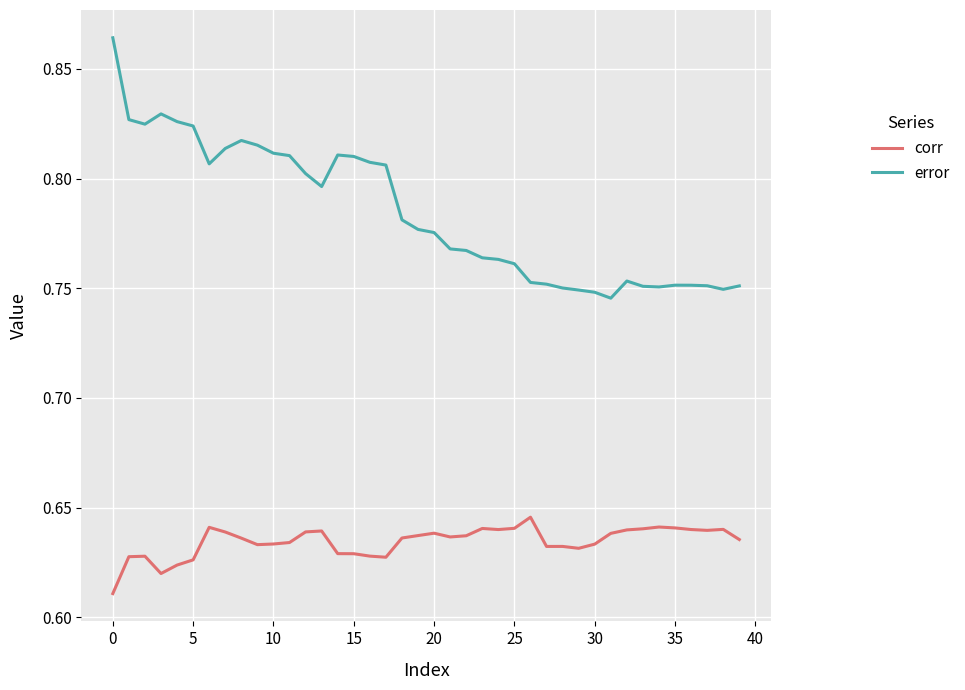

How many distinct data groups are displayed?

2